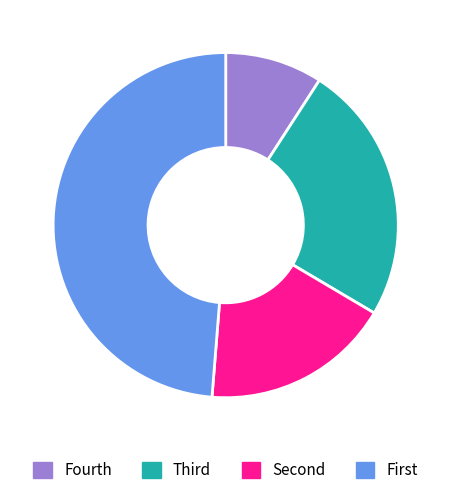

Is there a majority slice in this chart?

No